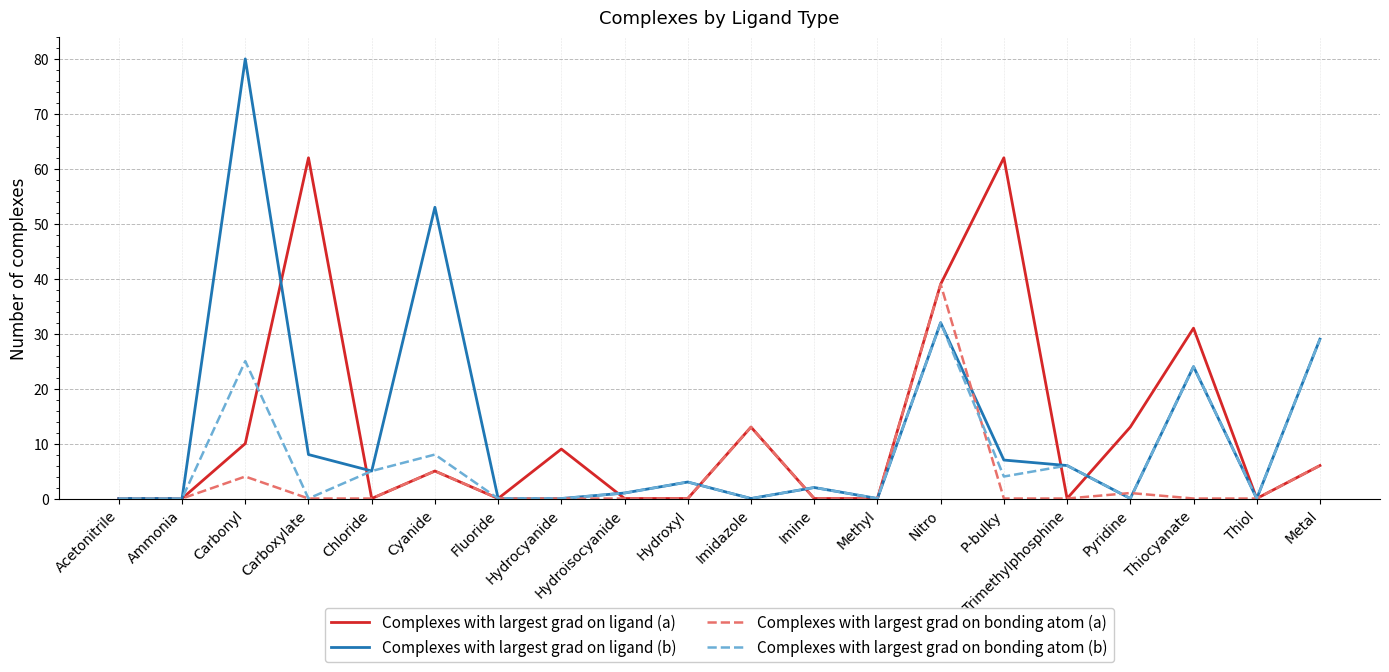

What position from the left is Carbonyl?

3